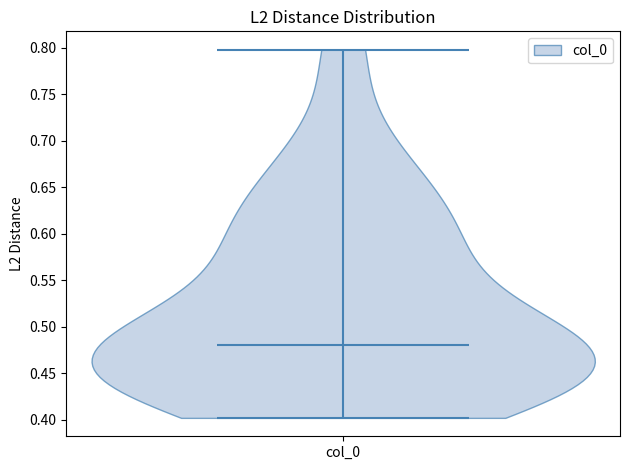

What is the highest point the violin for col_0 reaches on the y-axis? The values are not printed on the chart, so give them approximately, as read against the axis.

0.80